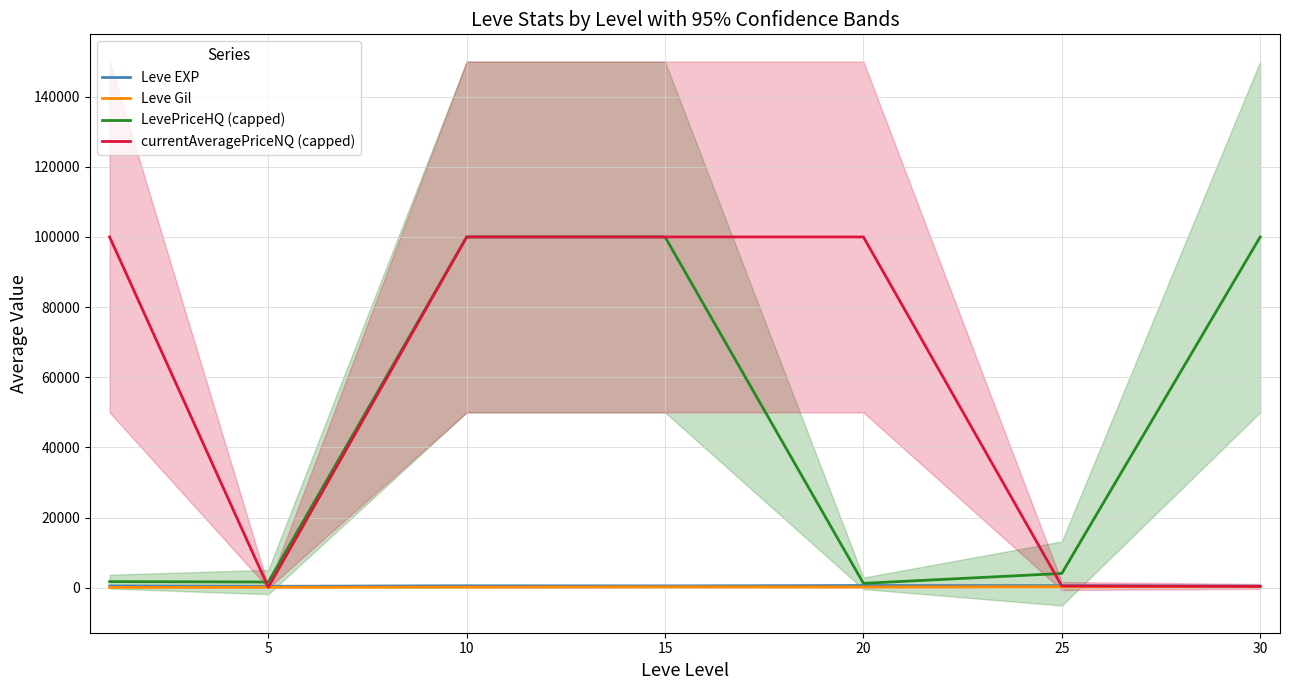

What is the sum of all currentAveragePriceNQ (capped) values?

401077.7